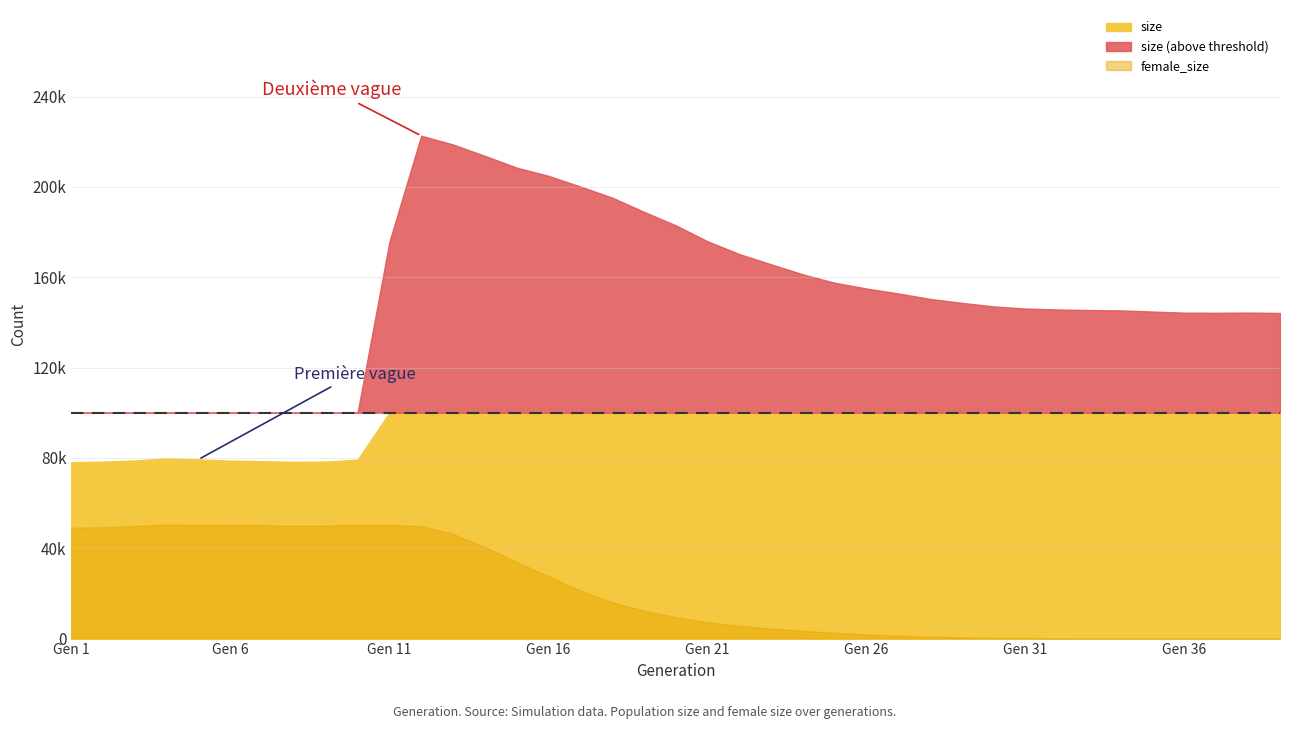

Is it true that female_size equals 23 at 35?

True